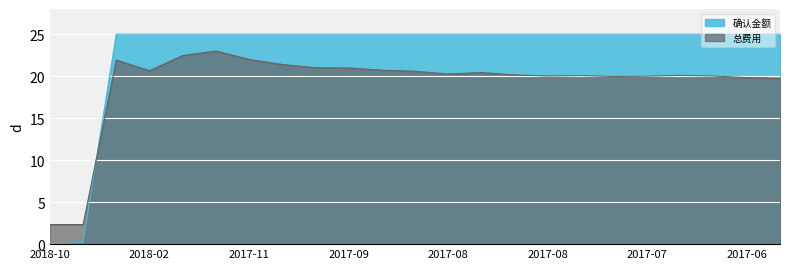

Is it true that 总费用 equals 21.0 at 2017-09-25?

True